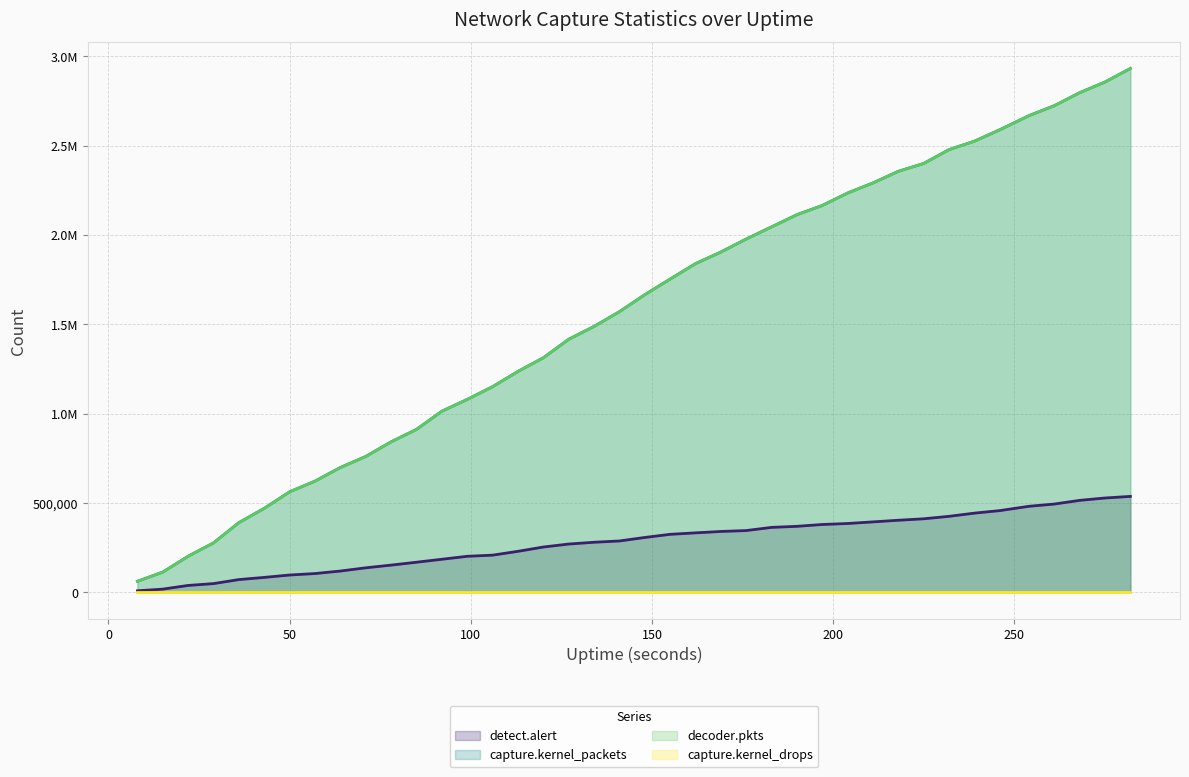

Does the chart display data point markers on the line(s)?

No